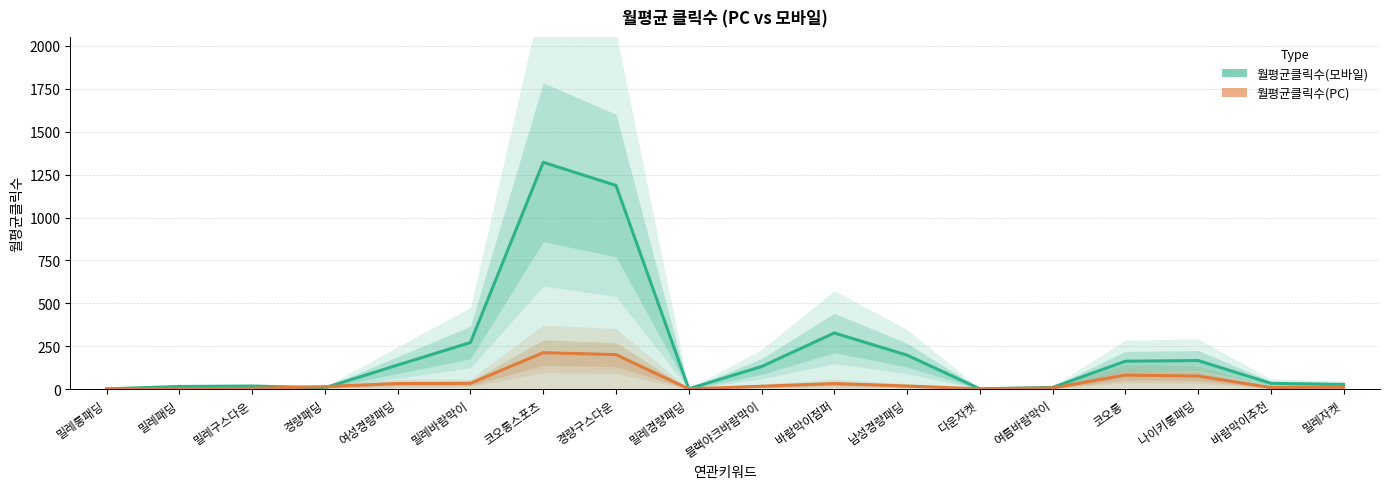

True or false: 월평균클릭수(모바일) has more than 2 points higher than both neighbors.

True